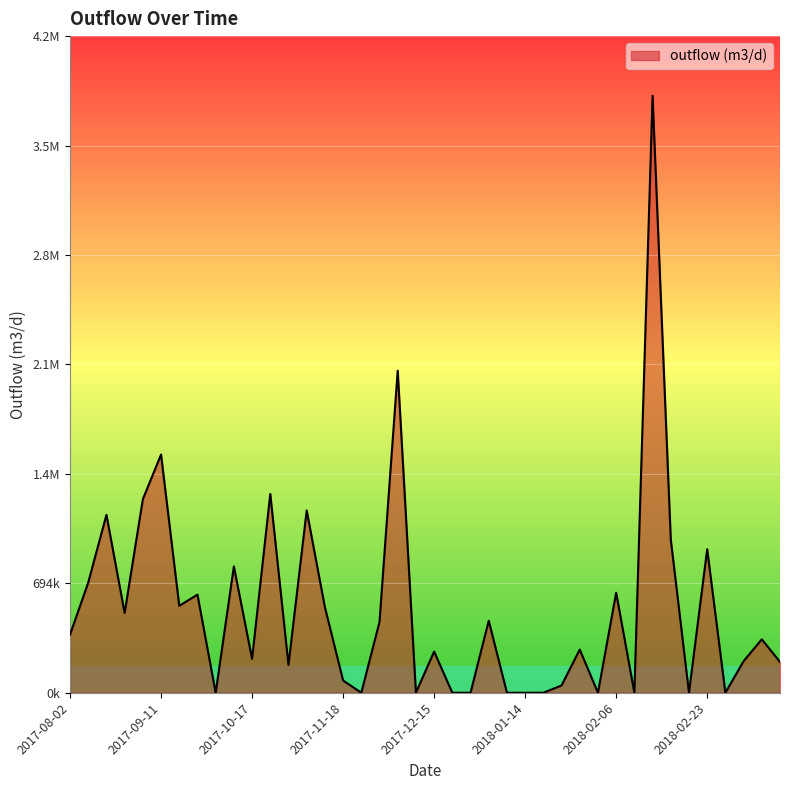

Is this an area chart (filled region under the line)?

Yes